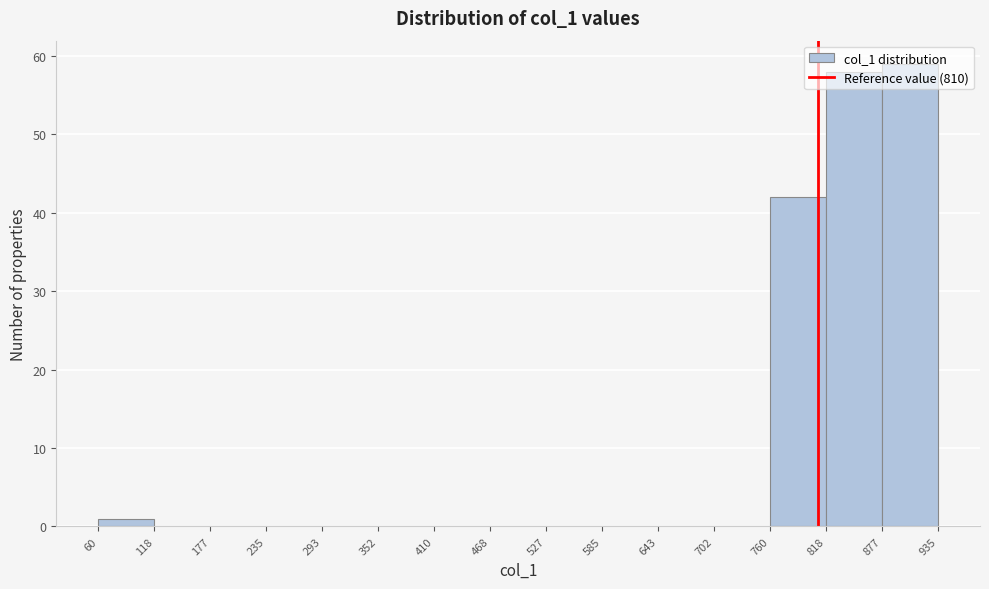

Reading left to right, transcribe this chart: for each bar, give the range it covers on the x-axis and its height. The values are not printed on the chart, so give them approximately, as read against the axis.

60 to 118: 1
118 to 177: 0
177 to 235: 0
235 to 293: 0
293 to 352: 0
352 to 410: 0
410 to 468: 0
468 to 527: 0
527 to 585: 0
585 to 643: 0
643 to 702: 0
702 to 760: 0
760 to 818: 42
818 to 877: 58
877 to 935: 59